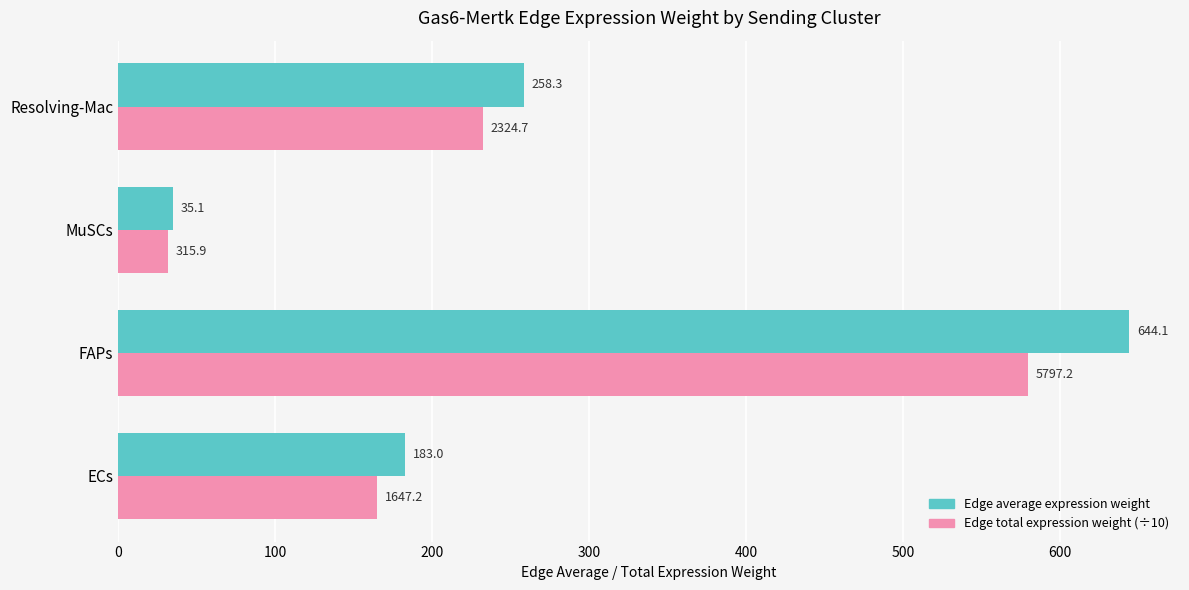

The Edge total expression weight (÷10) series shows 31.6 at MuSCs. True or false?

True